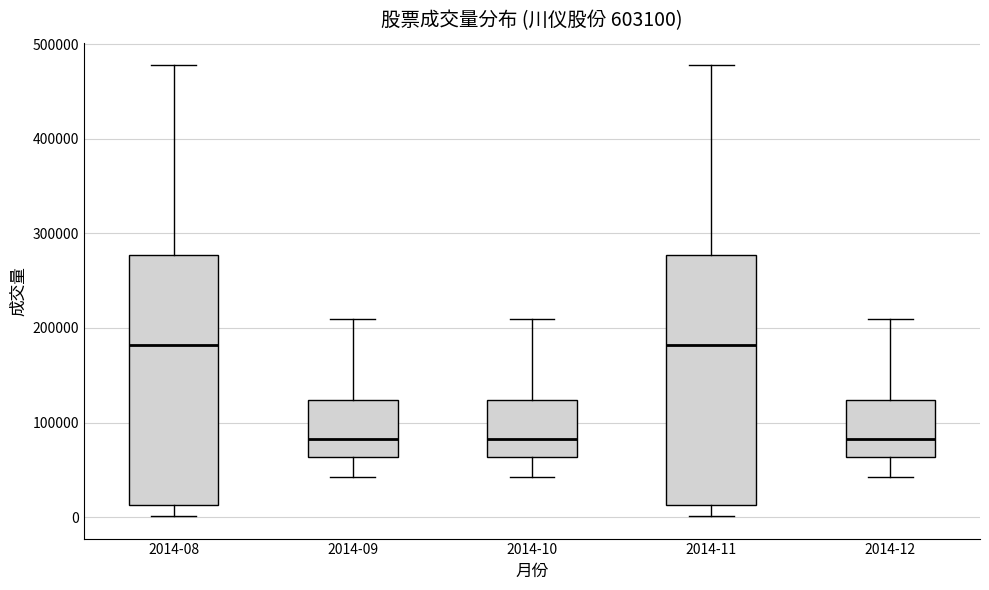

Reading left to right, read every box against the y-axis: the position of its median line, the range the box covers, and the ends of its whiskers. The values are not printed on the chart, so give them approximately, as read against the axis.

2014-08: median 180000, box 10000 to 280000, whiskers 0 to 480000
2014-09: median 80000, box 60000 to 120000, whiskers 40000 to 210000
2014-10: median 80000, box 60000 to 120000, whiskers 40000 to 210000
2014-11: median 180000, box 10000 to 280000, whiskers 0 to 480000
2014-12: median 80000, box 60000 to 120000, whiskers 40000 to 210000